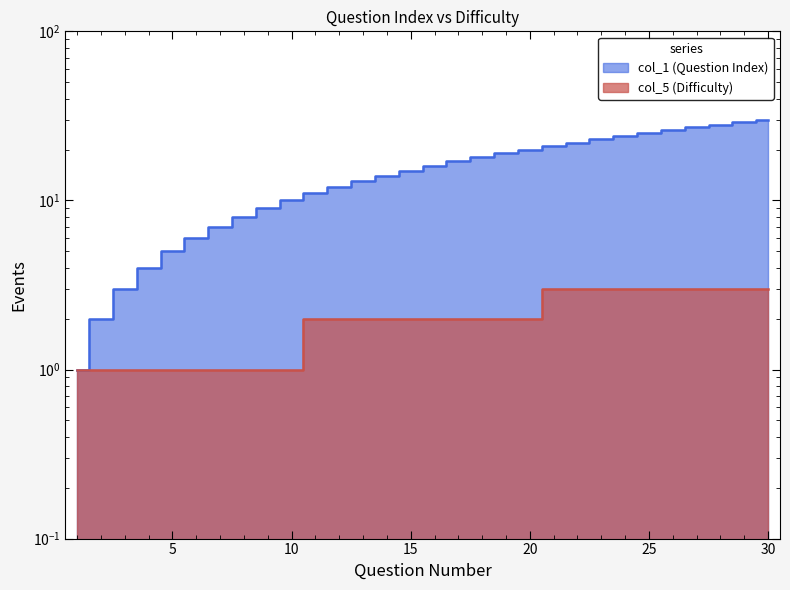

True or false: col_5 (Difficulty) has a value of 3 at 26.

True